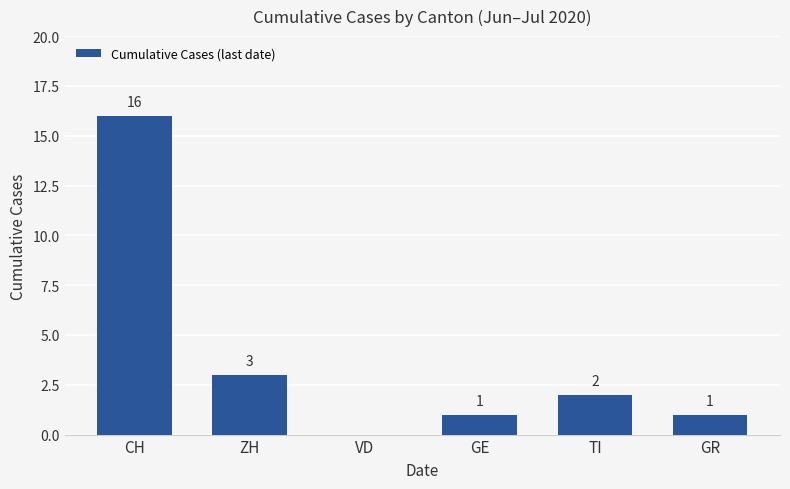

The value at VD is 7. True or false?

False